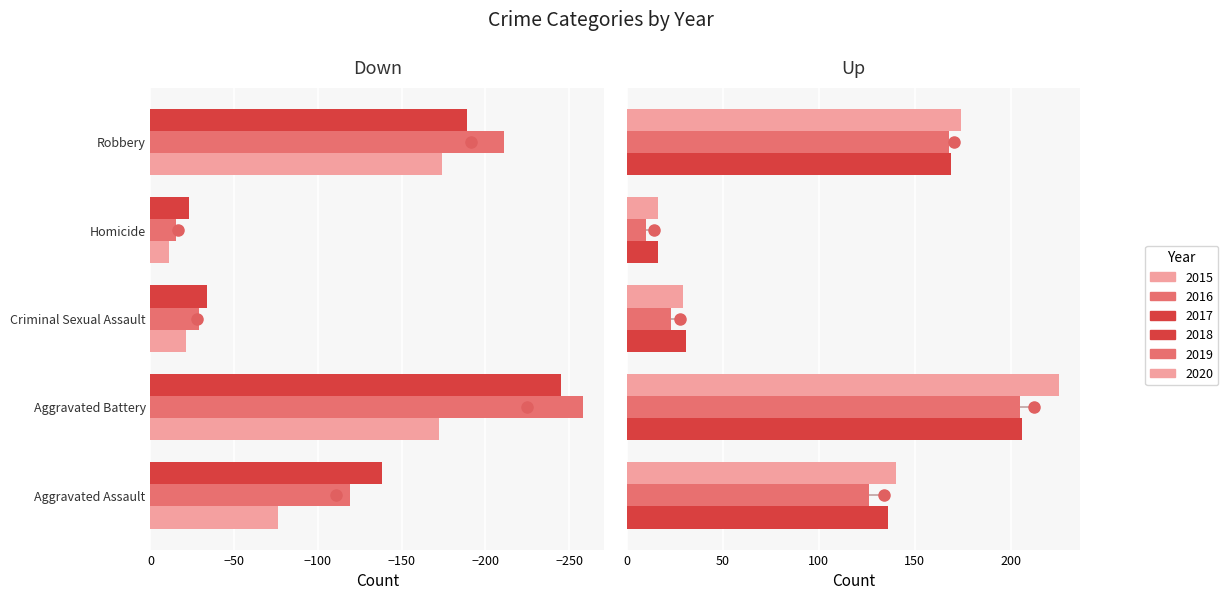

What is the difference between the second highest and second lowest values in the 2020 series?

145